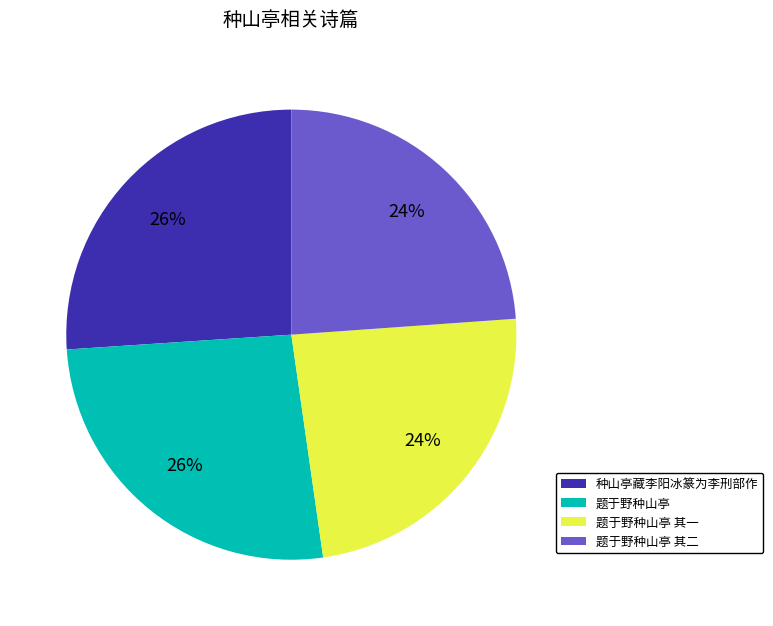

To the nearest percent, what is the difference between the largest and smallest slice percentages?

2%